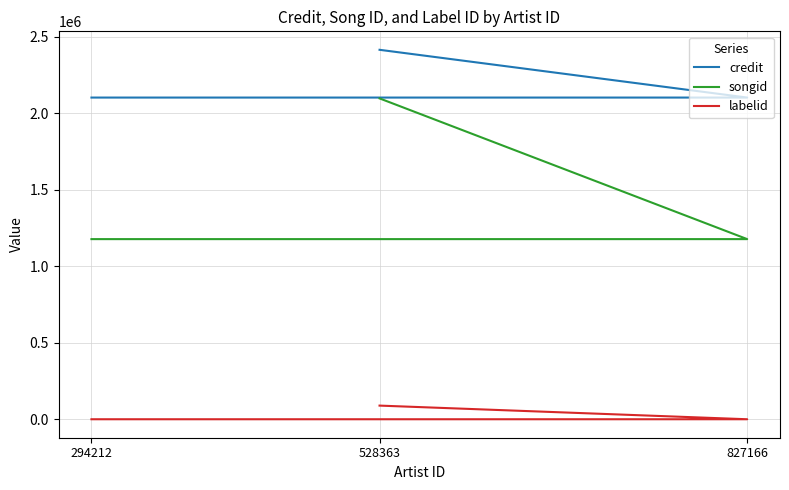

At which label does credit reach its minimum?

827166